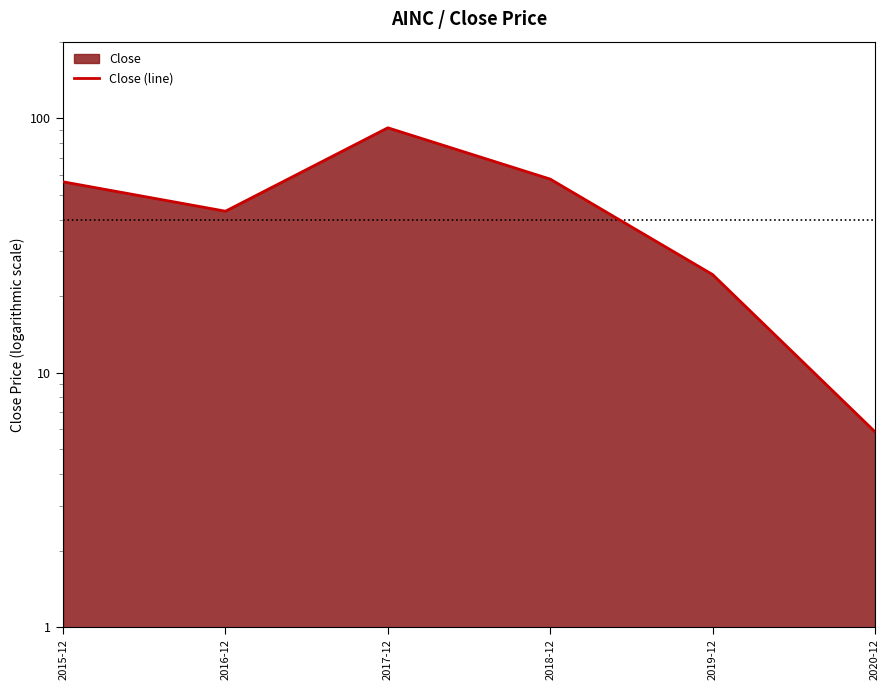

How many lines are shown in the chart?

1